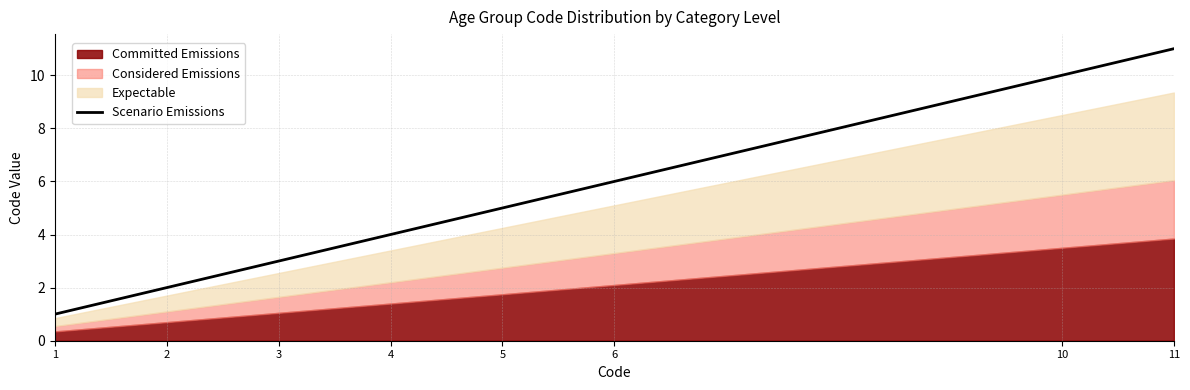

What is the change in value from 1 to 2?

+1